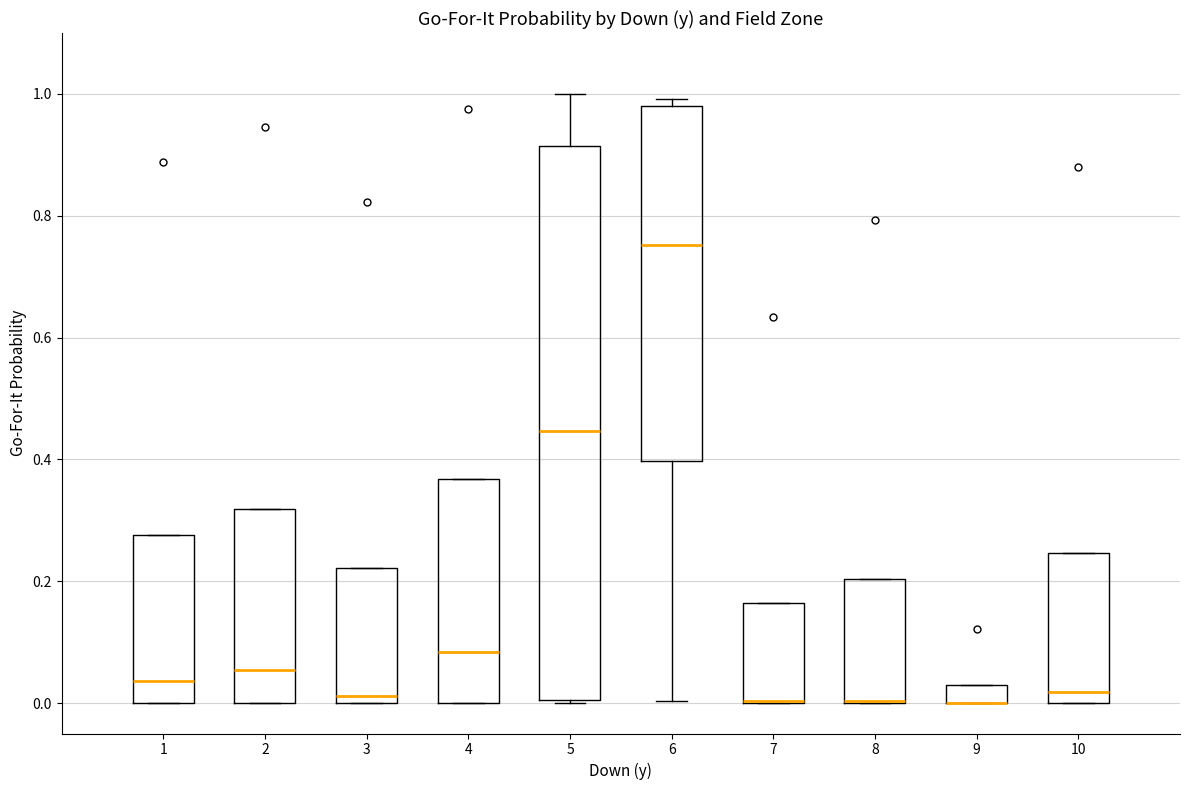

Reading left to right, read every box against the y-axis: the position of its median line, the range the box covers, and the ends of its whiskers. The values are not printed on the chart, so give them approximately, as read against the axis.

1: median 0.04, box 0.00 to 0.28, whiskers 0.00 to 0.28
2: median 0.06, box 0.00 to 0.32, whiskers 0.00 to 0.32
3: median 0.02, box 0.00 to 0.22, whiskers 0.00 to 0.22
4: median 0.08, box 0.00 to 0.36, whiskers 0.00 to 0.36
5: median 0.44, box 0.00 to 0.92, whiskers 0.00 to 1.00
6: median 0.76, box 0.40 to 0.98, whiskers 0.00 to 1.00
7: median 0.00 (drawn on the box's lower edge), box 0.00 to 0.16, whiskers 0.00 to 0.16
8: median 0.00 (drawn on the box's lower edge), box 0.00 to 0.20, whiskers 0.00 to 0.20
9: median 0.00 (drawn on the box's lower edge), box 0.00 to 0.04, whiskers 0.00 to 0.04
10: median 0.02, box 0.00 to 0.24, whiskers 0.00 to 0.24